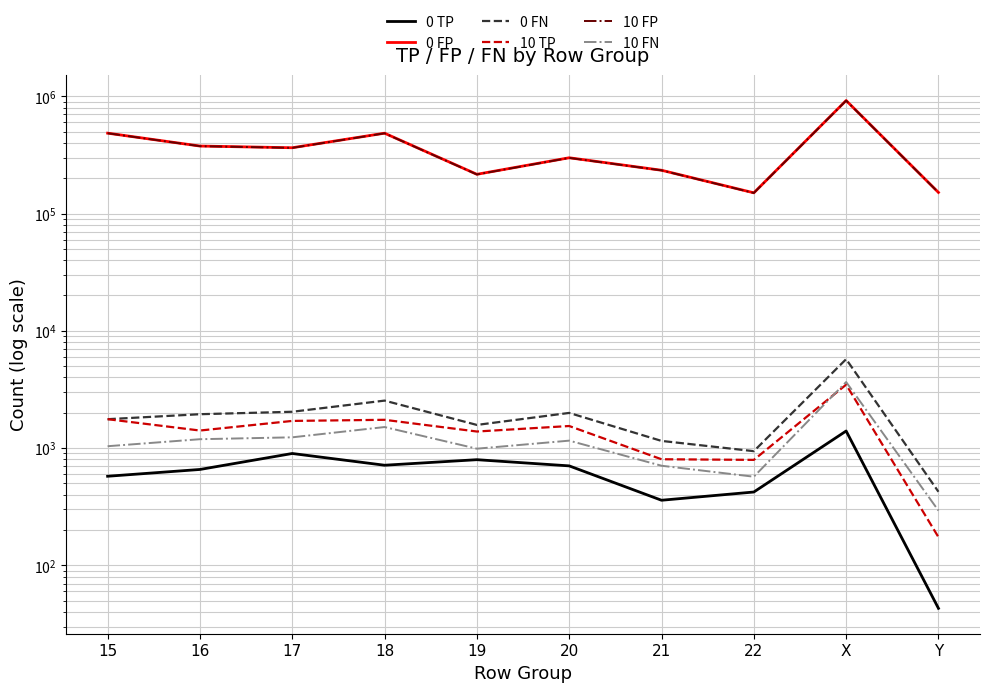

At which category is the sum across all series the highest?

X